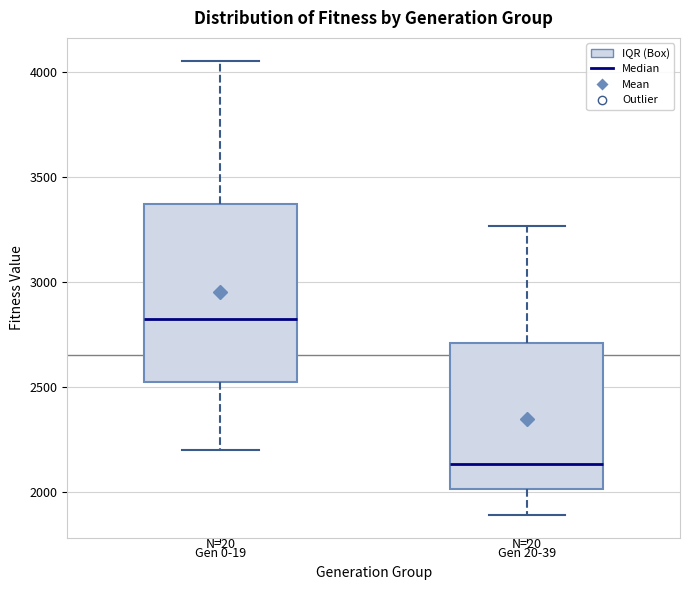

Reading left to right, read every box against the y-axis: the position of its median line, the range the box covers, and the ends of its whiskers. The values are not printed on the chart, so give them approximately, as read against the axis.

Gen 0-19: median 2800, box 2500 to 3350, whiskers 2200 to 4050
Gen 20-39: median 2150, box 2000 to 2700, whiskers 1900 to 3250